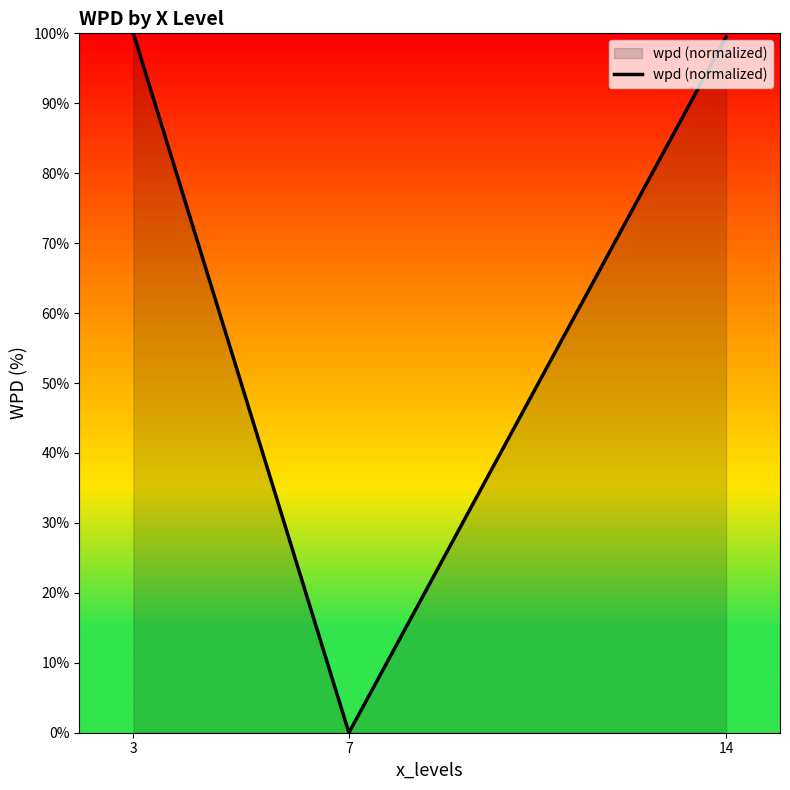

What is the maximum value shown in the chart?

100.0